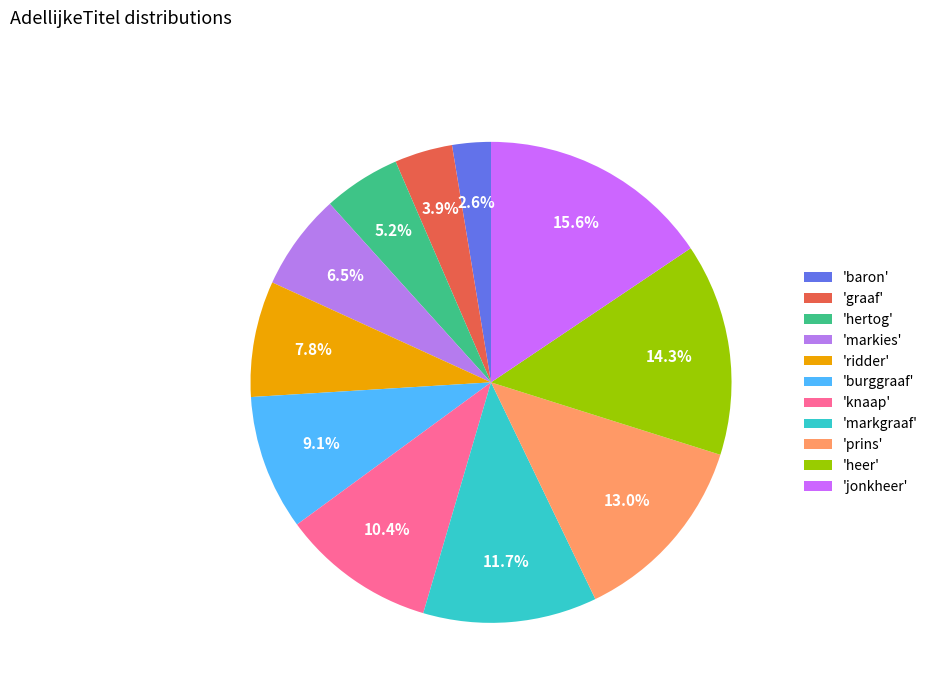

Does any single category account for the majority?

No